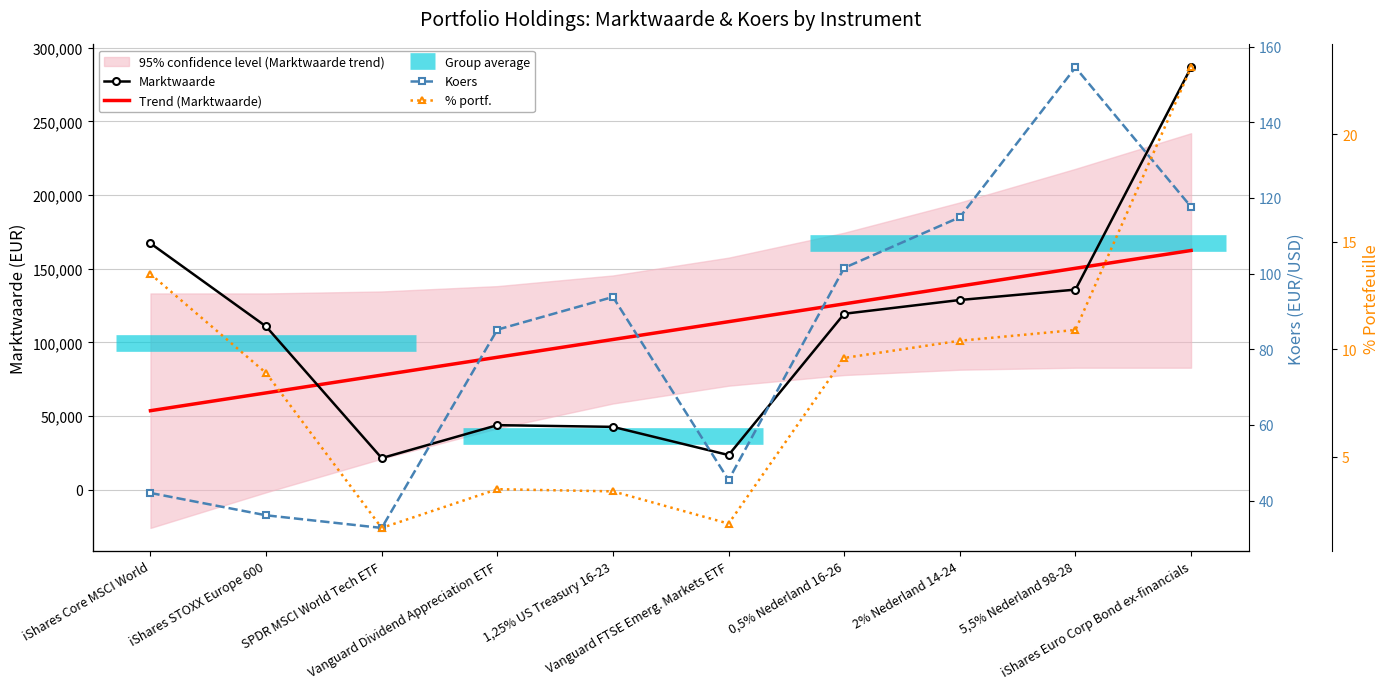

Where is % portf. nearest to the value 12?

5,5% Nederland 98-28